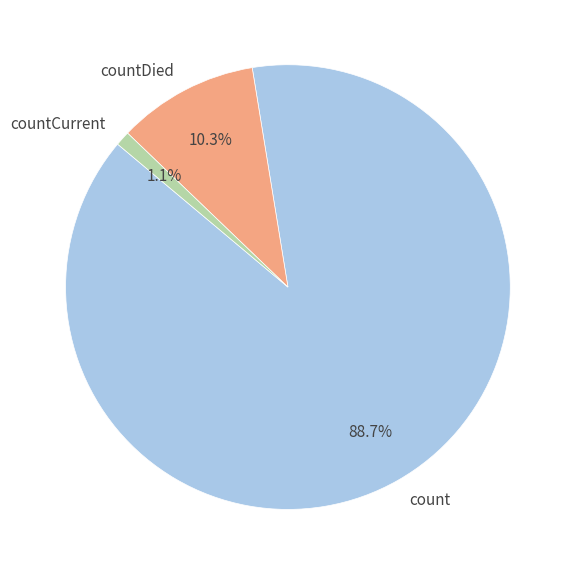

Between countCurrent and countDied, which is larger?

countDied